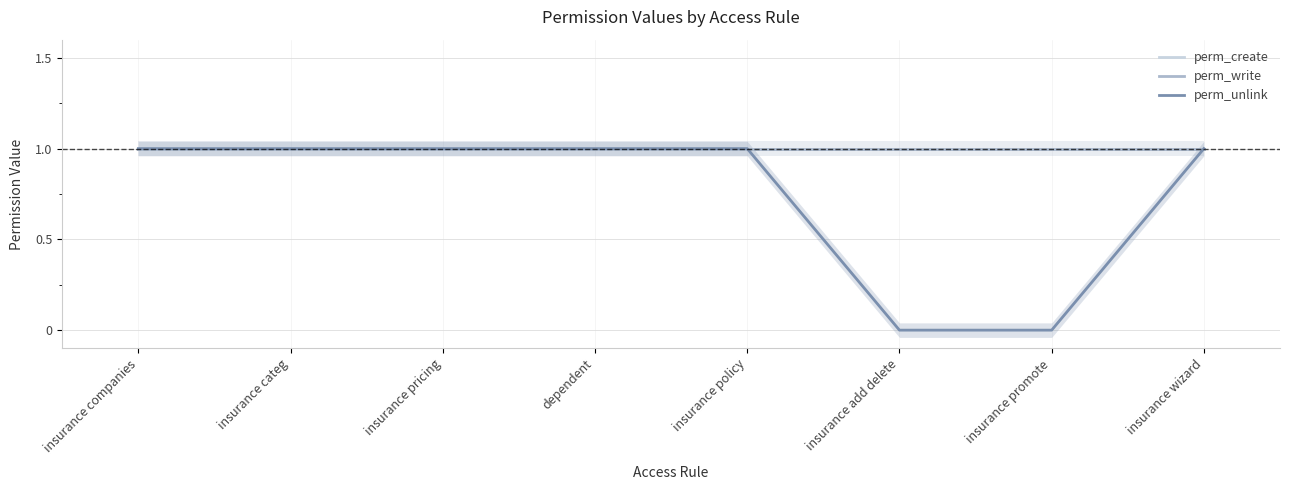

What value does the perm_write series have at insurance categ?

1